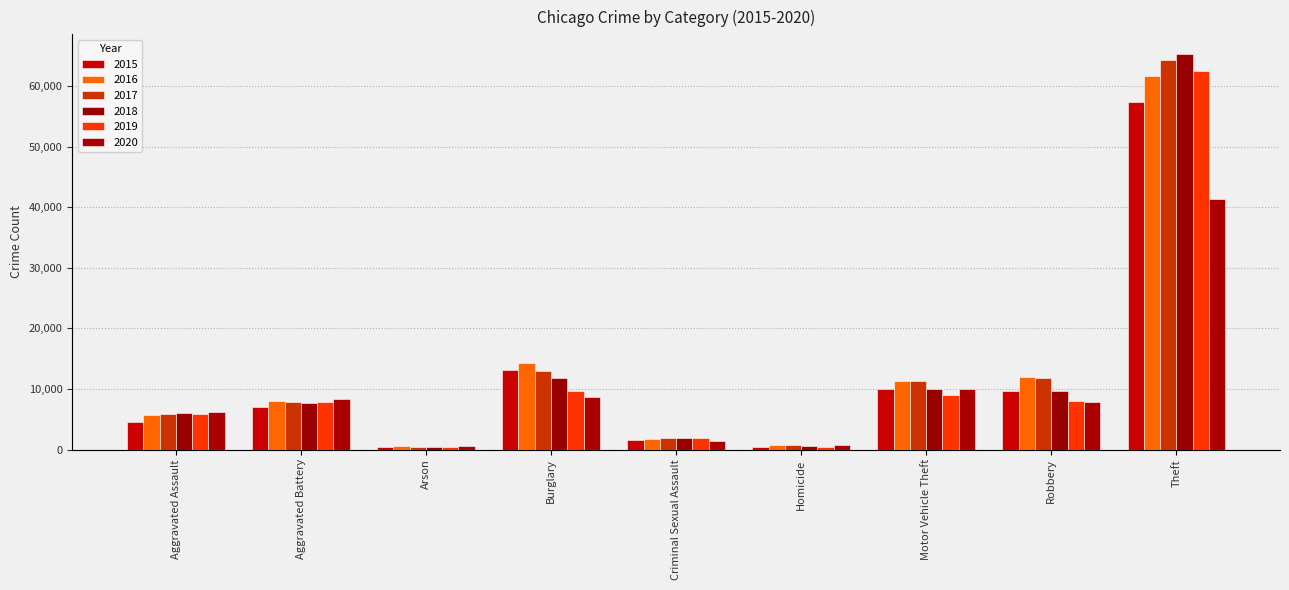

At how many categories does at least one series exceed 57810?

1